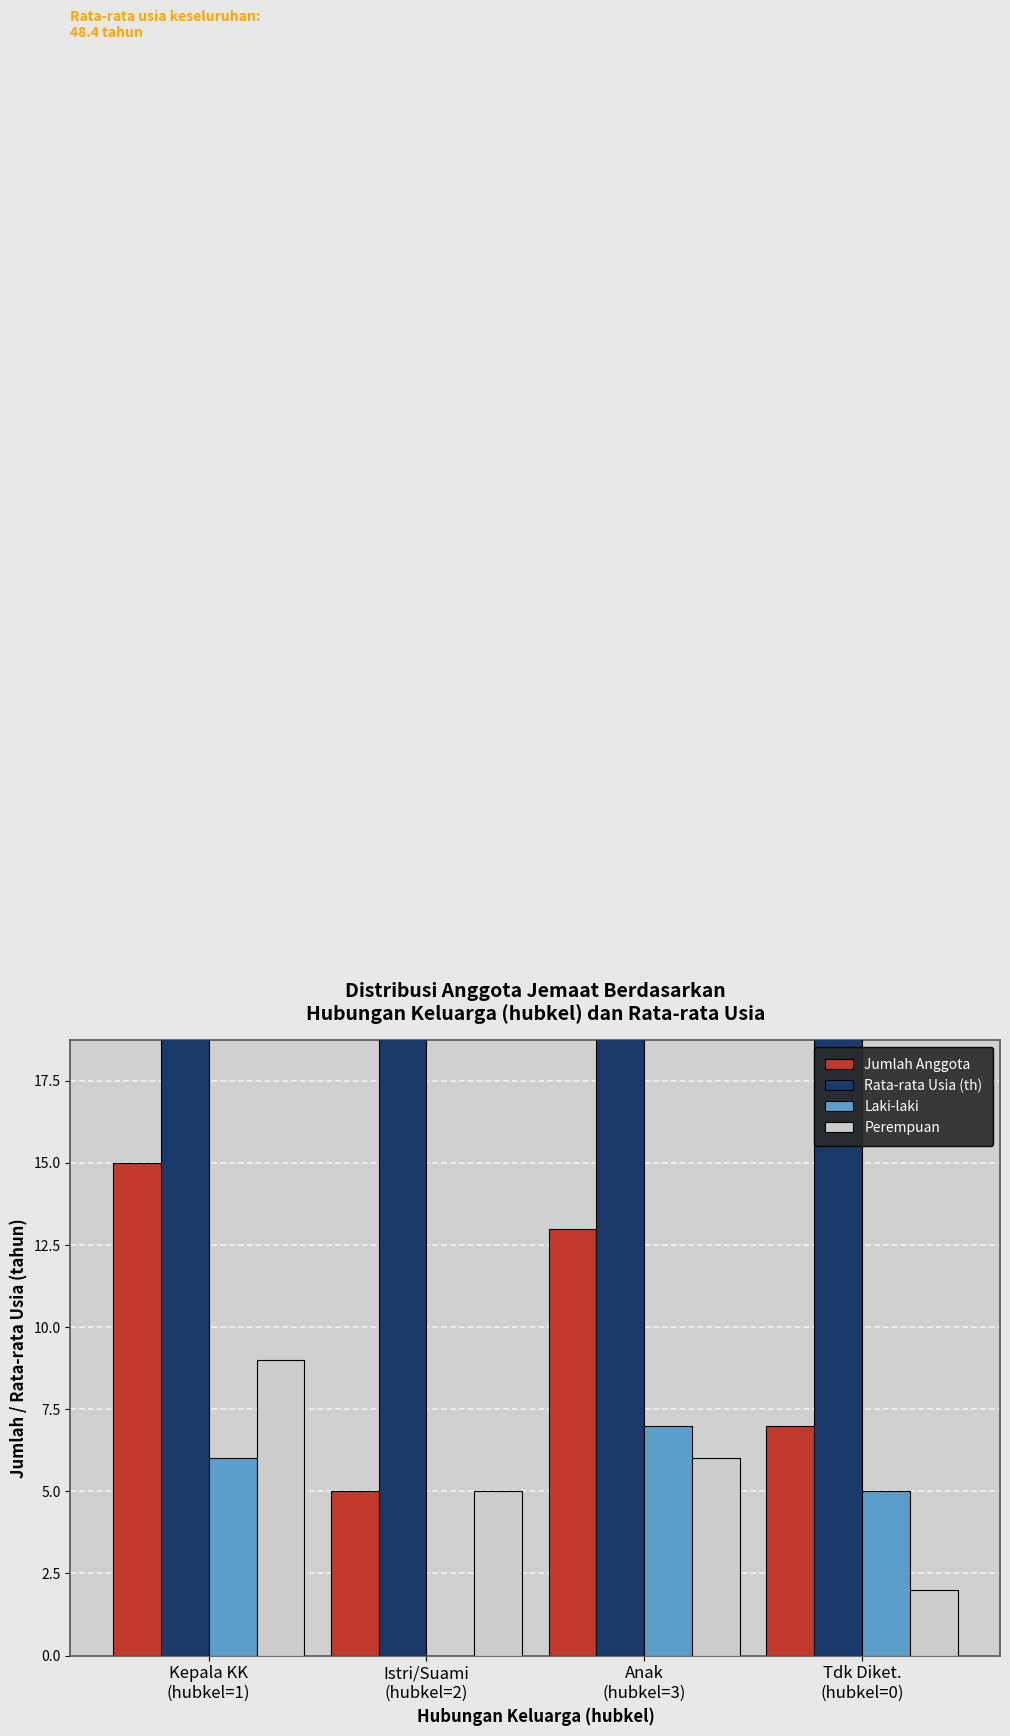

How many groups of bars are there?

4